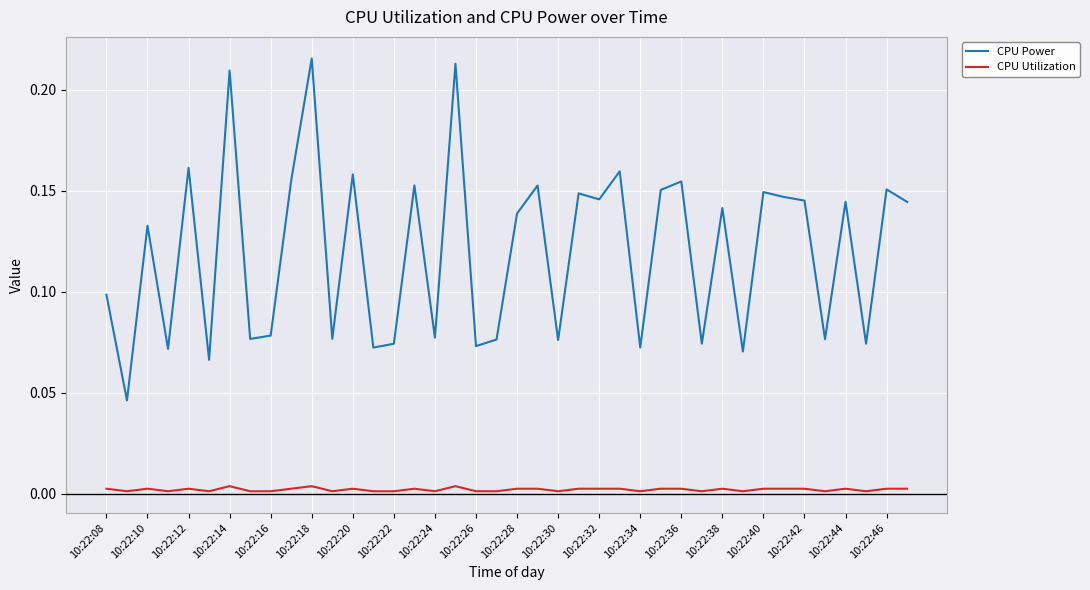

Which series has the widest spread of values?

CPU Power